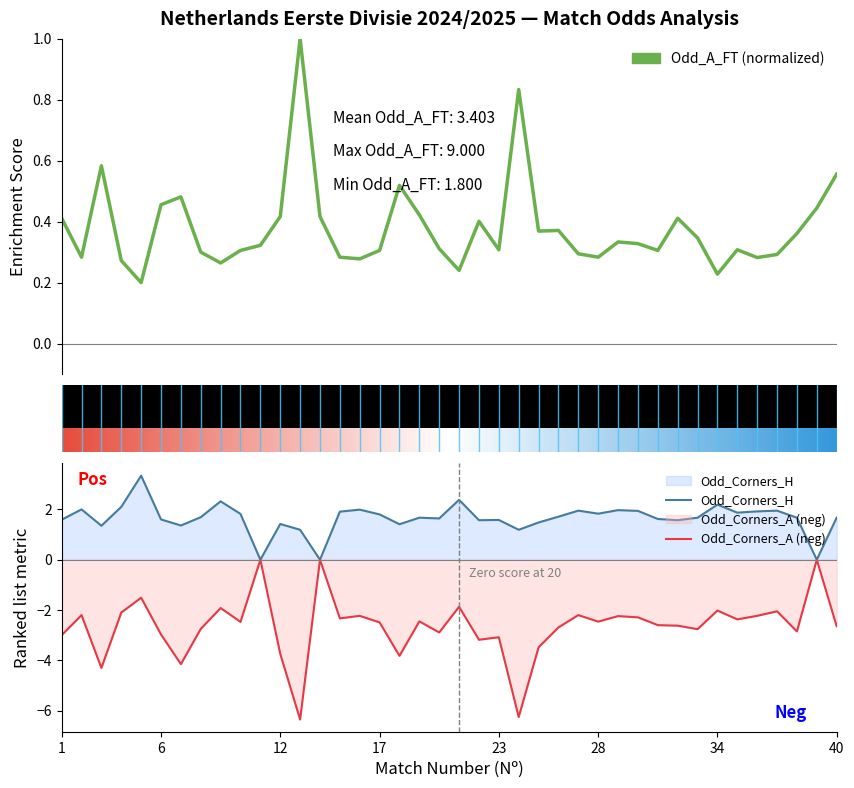

Is it true that Odd_Corners_A equals -2.4 at 35?

True